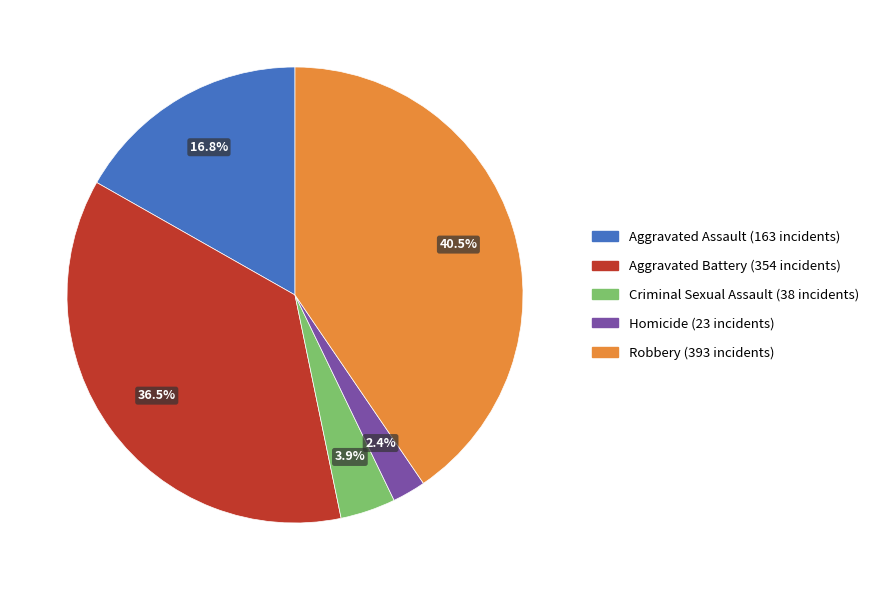

How many slices are in this pie chart?

5